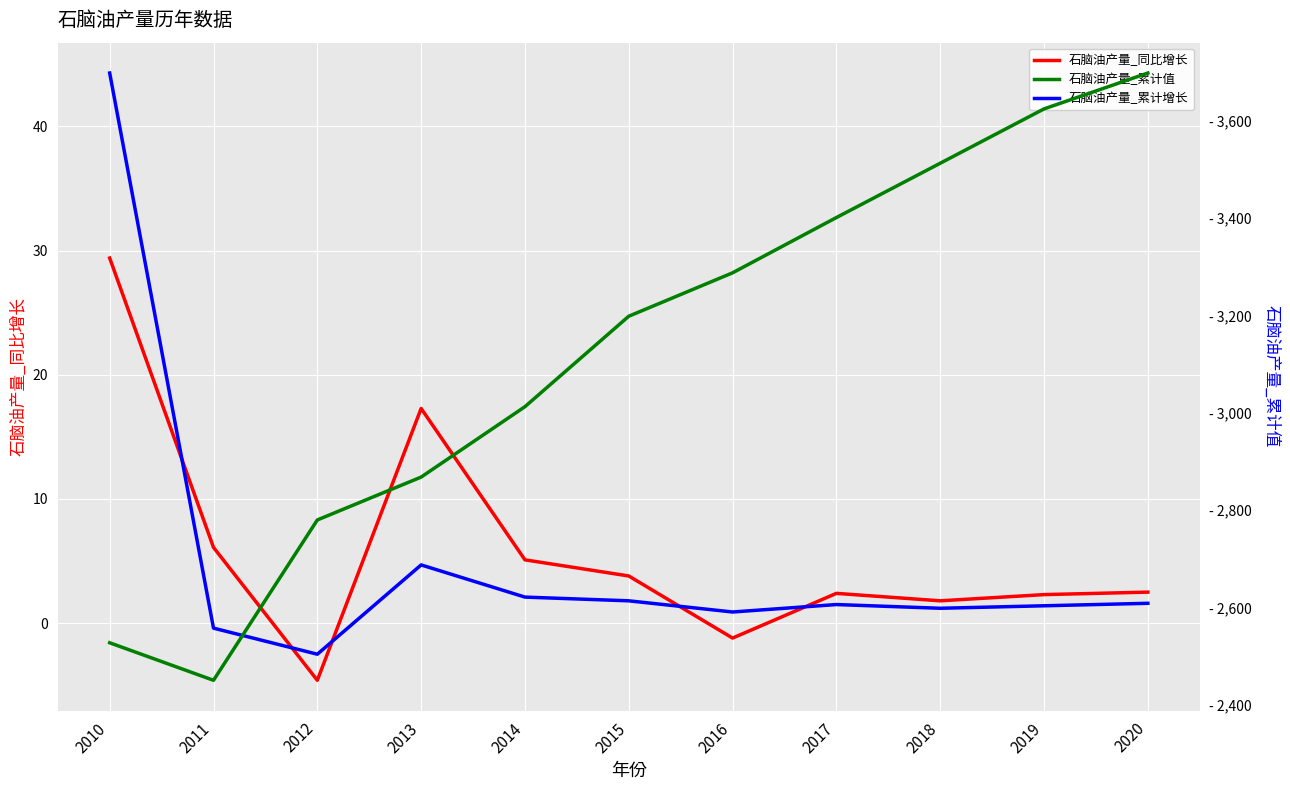

Reading left to right, list all the values displayed in this chart.

石脑油产量_同比增长: 2010=29.4	2011=6.1	2012=-4.6	2013=17.3	2014=5.1	2015=3.8	2016=-1.2	2017=2.4	2018=1.8	2019=2.3	2020=2.5
石脑油产量_累计增长: 2010=44.3	2011=-0.4	2012=-2.5	2013=4.7	2014=2.1	2015=1.8	2016=0.9	2017=1.5	2018=1.2	2019=1.4	2020=1.6
石脑油产量_累计值: 2010=2527.3	2011=2450.2	2012=2779.7	2013=2867.8	2014=3012.5	2015=3198.4	2016=3287.6	2017=3401.2	2018=3512.8	2019=3624.5	2020=3698.2